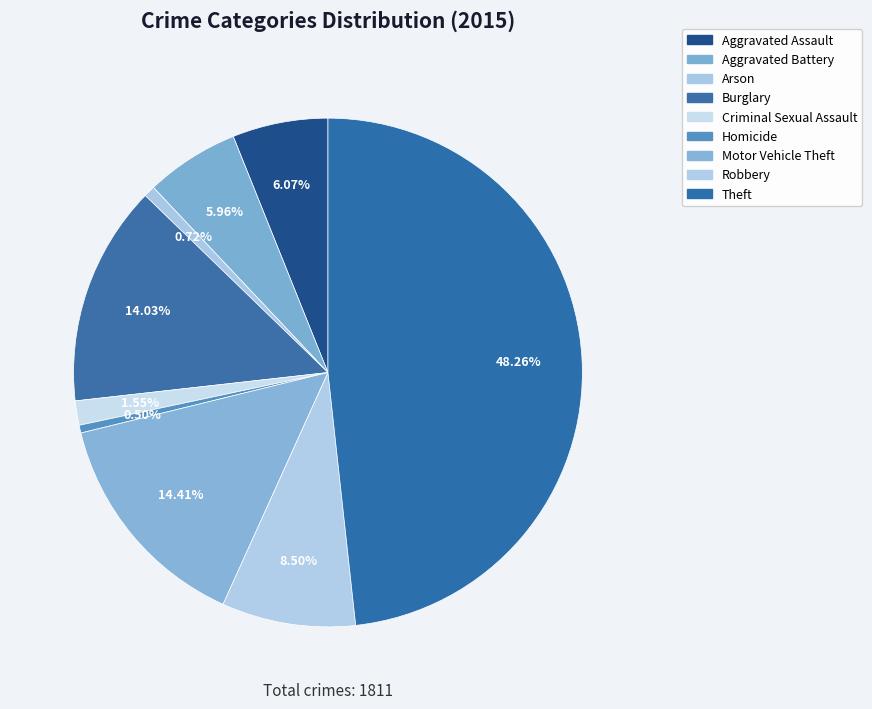

What is the largest slice in the pie chart?

Theft